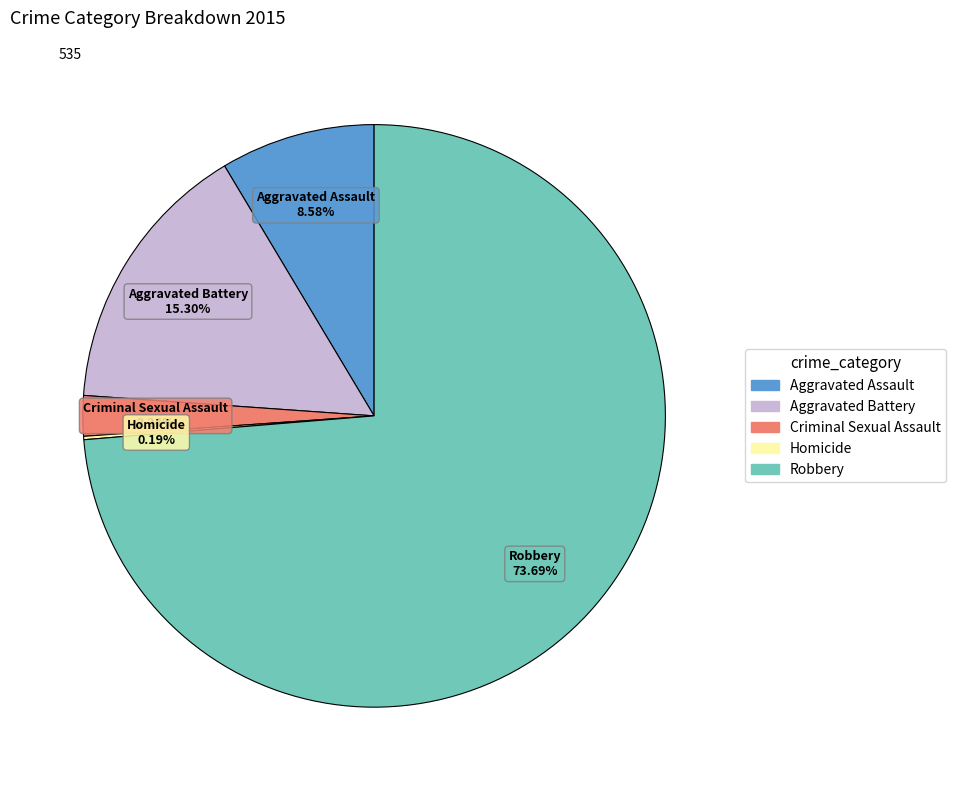

To the nearest percent, what portion does Aggravated Assault represent?

9%